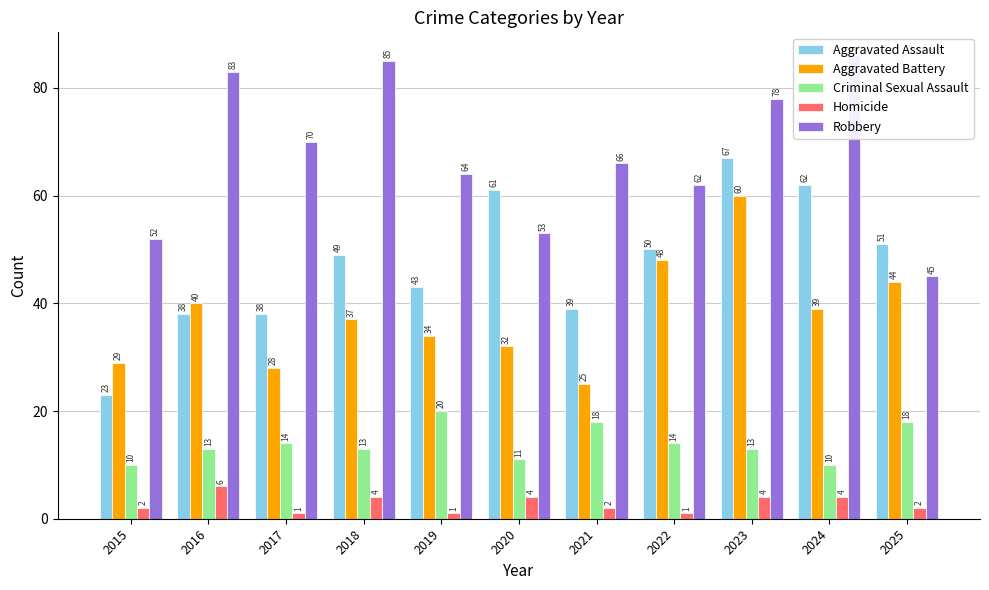

Reading left to right, transcribe all the data shown in this chart.

Aggravated Assault: 23	38	38	49	43	61	39	50	67	62	51
Aggravated Battery: 29	40	28	37	34	32	25	48	60	39	44
Criminal Sexual Assault: 10	13	14	13	20	11	18	14	13	10	18
Homicide: 2	6	1	4	1	4	2	1	4	4	2
Robbery: 52	83	70	85	64	53	66	62	78	86	45